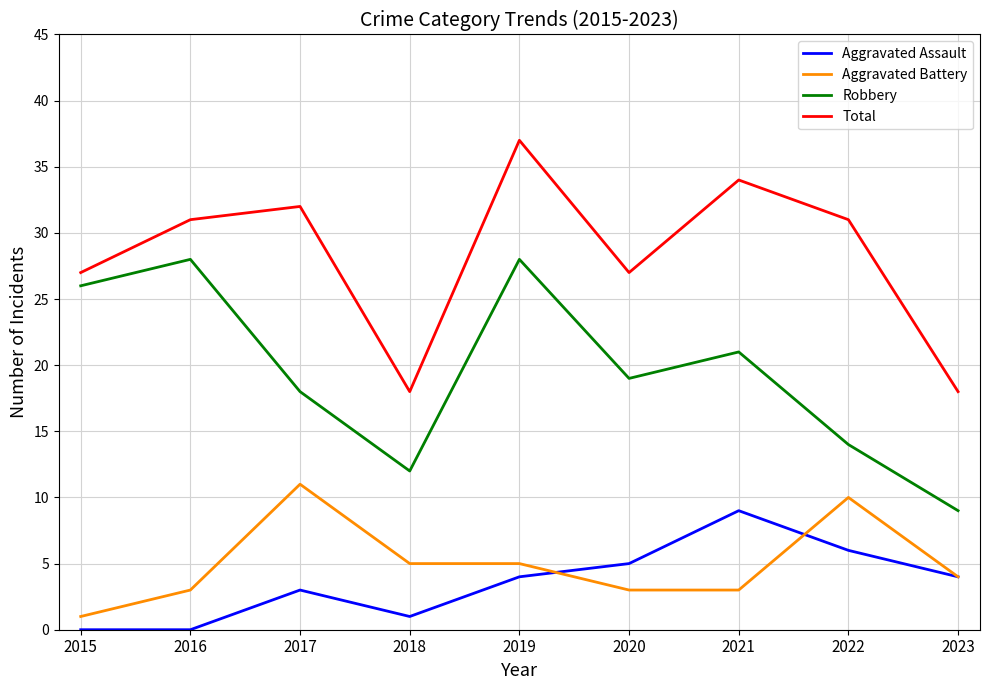

Count the Aggravated Assault values in the range 1 to 5.

5